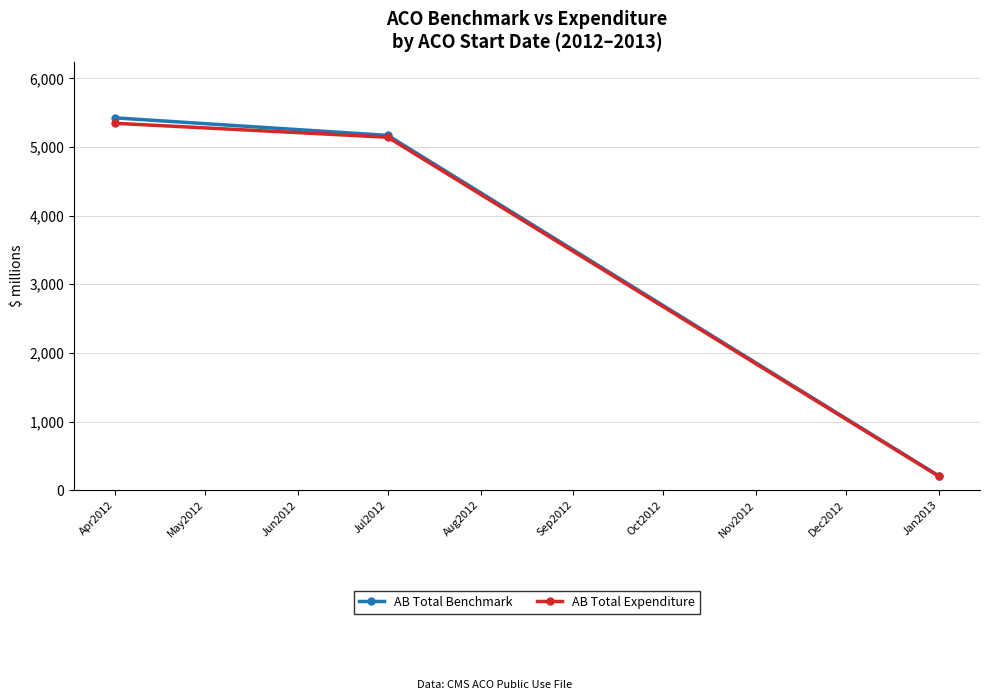

Count the number of data series in this chart.

2